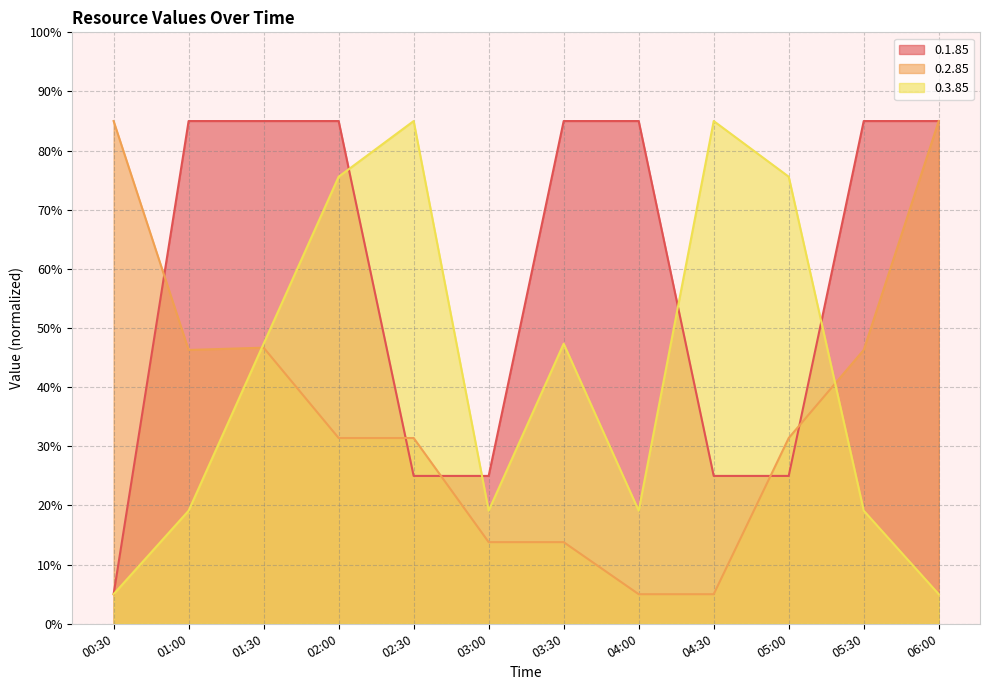

Where do 0.3.85 and 0.2.85 first cross each other?

01:00 and 01:30